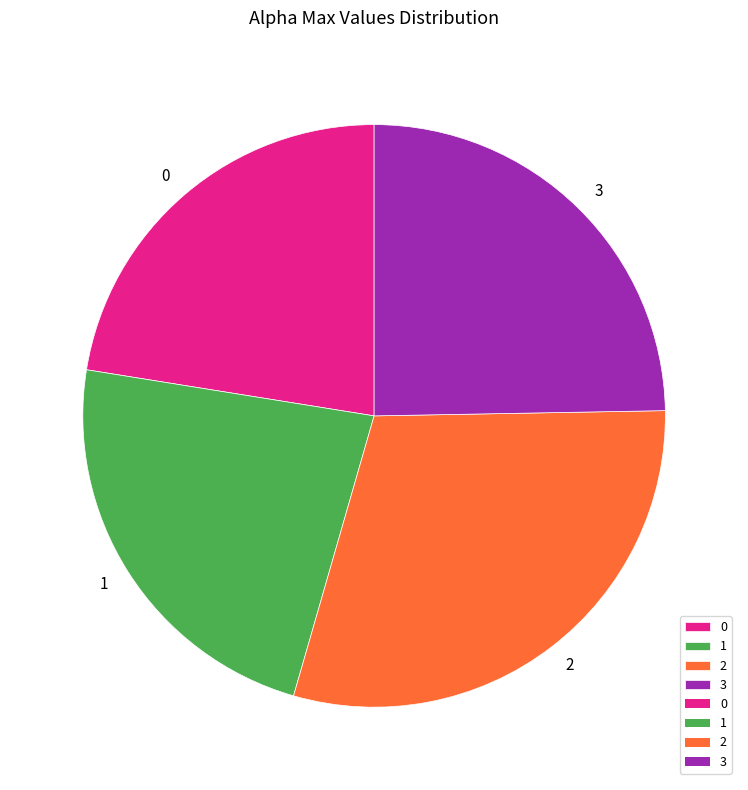

Is 2 the majority of the pie?

No